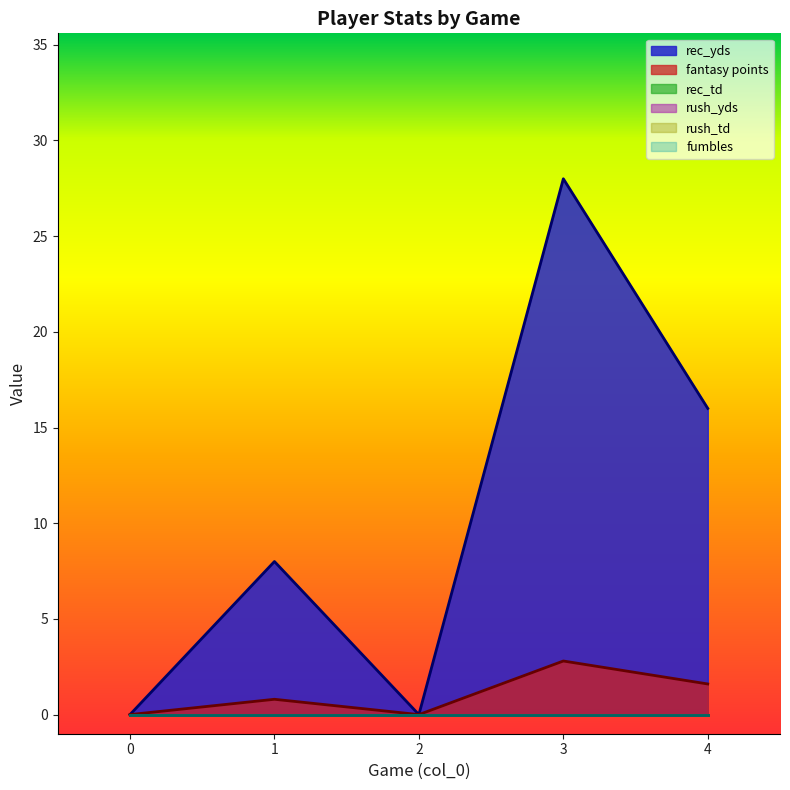

Rank the series by their maximum value, from lowest to highest.

rec_td, rush_yds, rush_td, fumbles, fantasy points, rec_yds